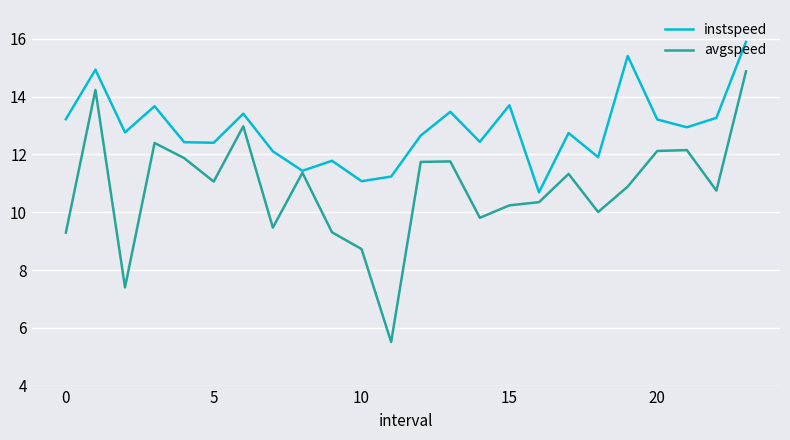

Which series has the largest total across all categories?

instspeed